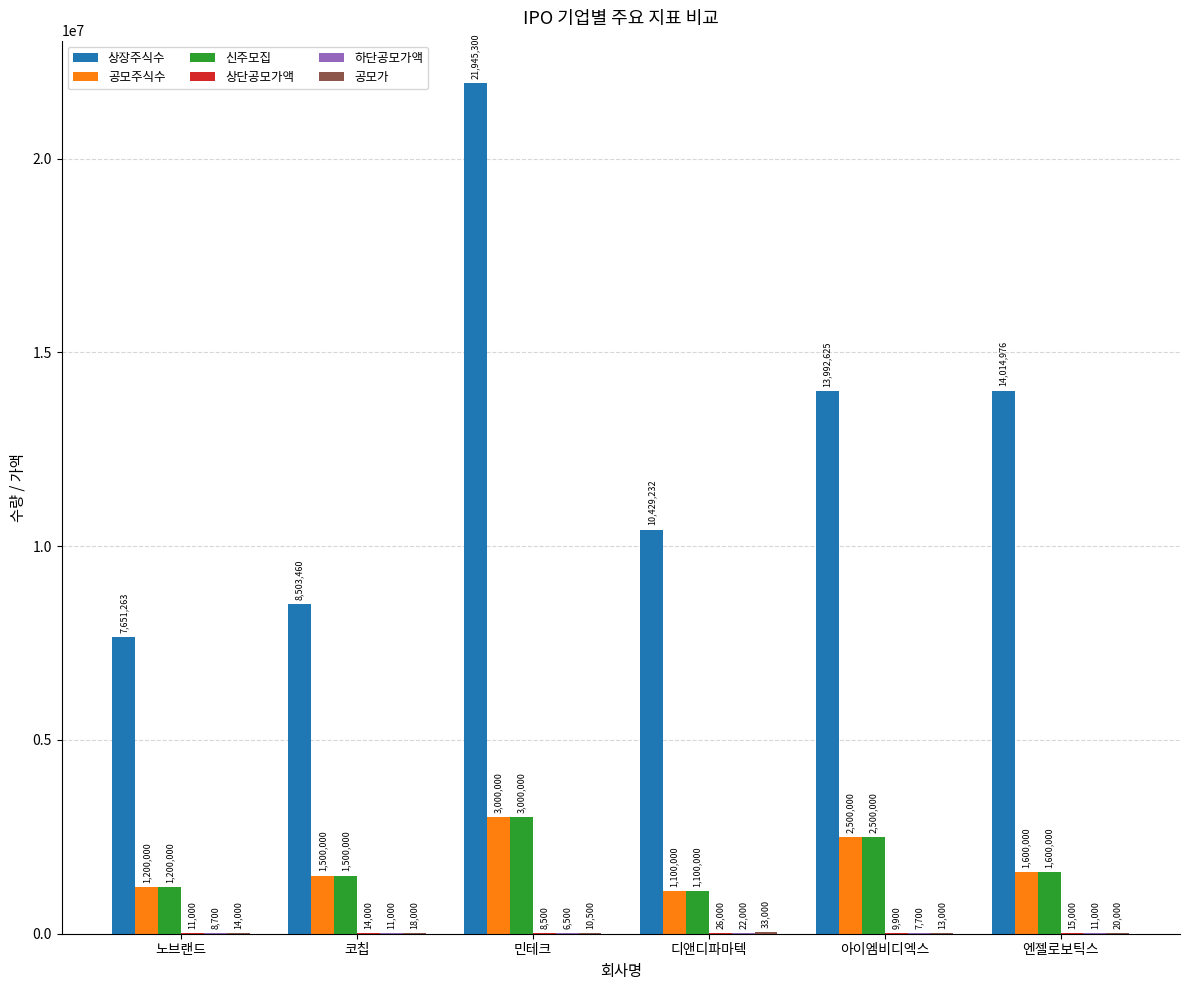

What is the approximate value of 상장주식수 at 노브랜드, to the nearest 50?

7651250